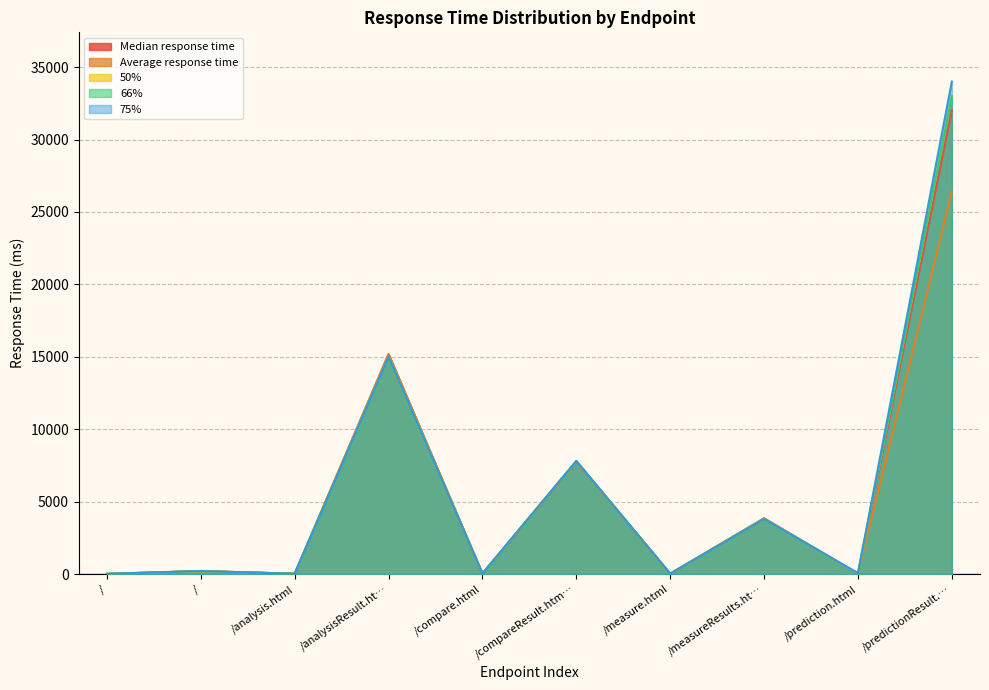

What is the difference between the 66% values at /compare.html and /prediction.html?

5